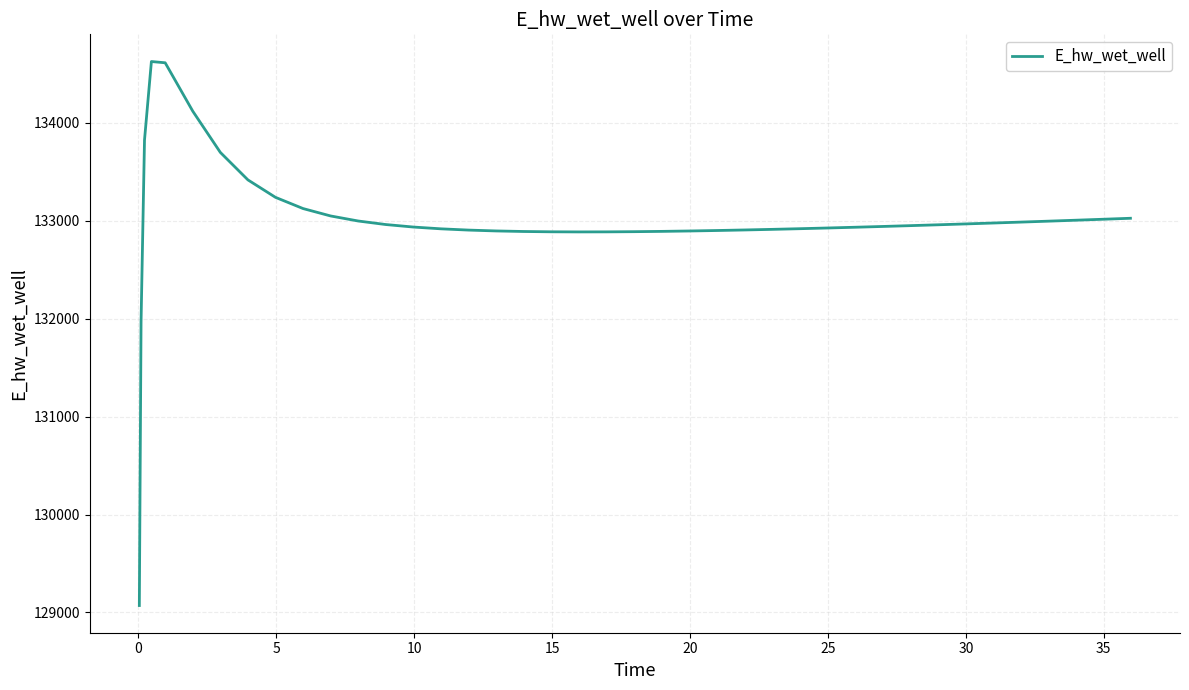

How many lines are shown in the chart?

1